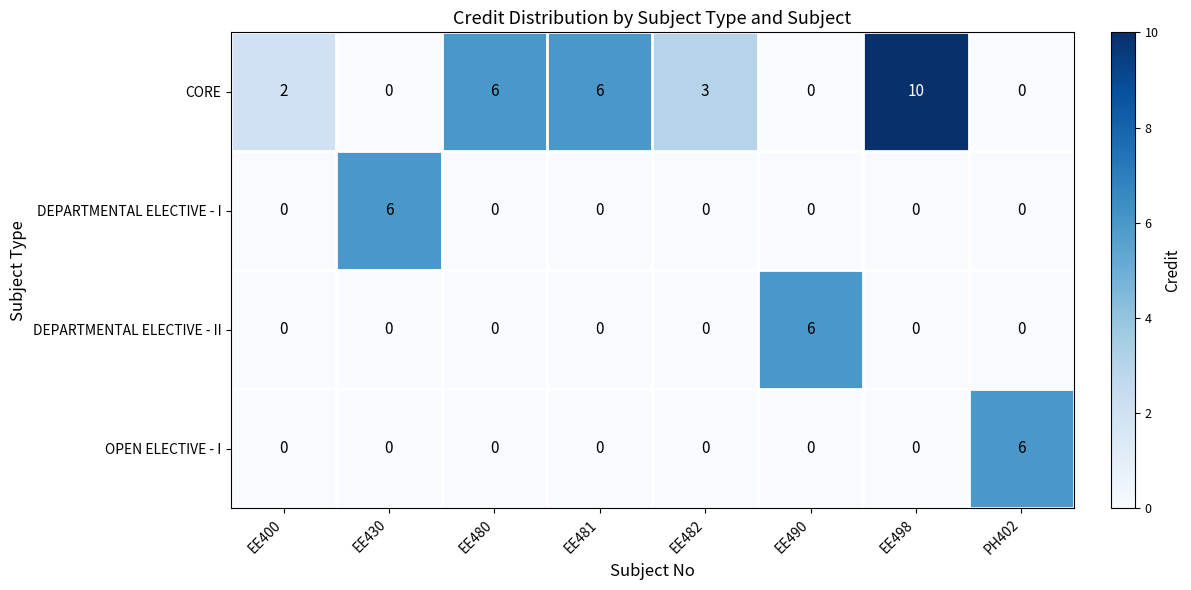

What is the difference between the CORE values at EE480 and EE482?

3